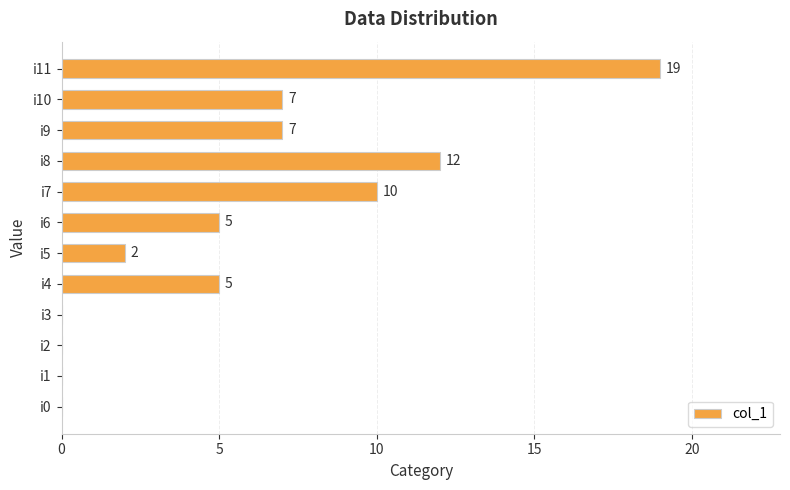

Where is the data nearest to the value 9?

i7